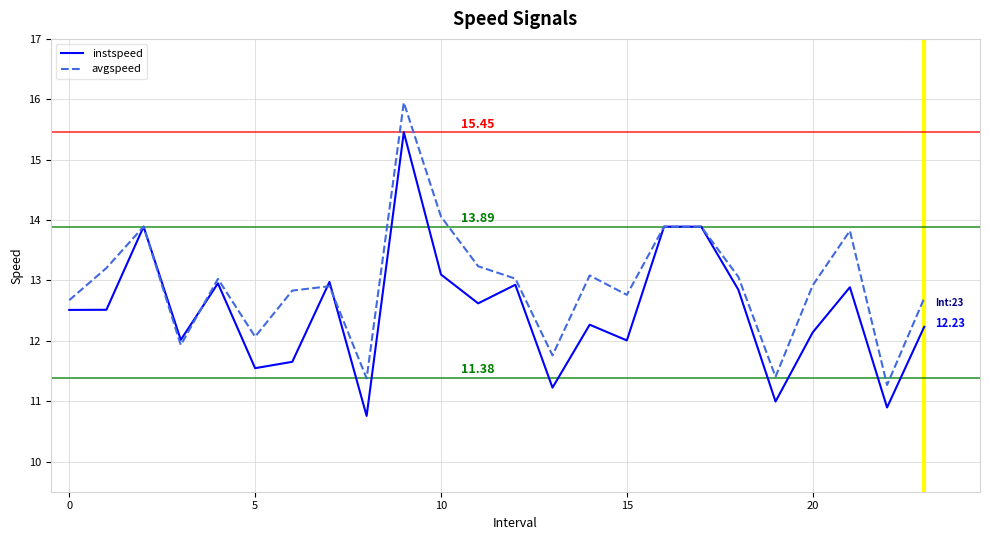

What are all the series names shown in the legend?

instspeed, avgspeed